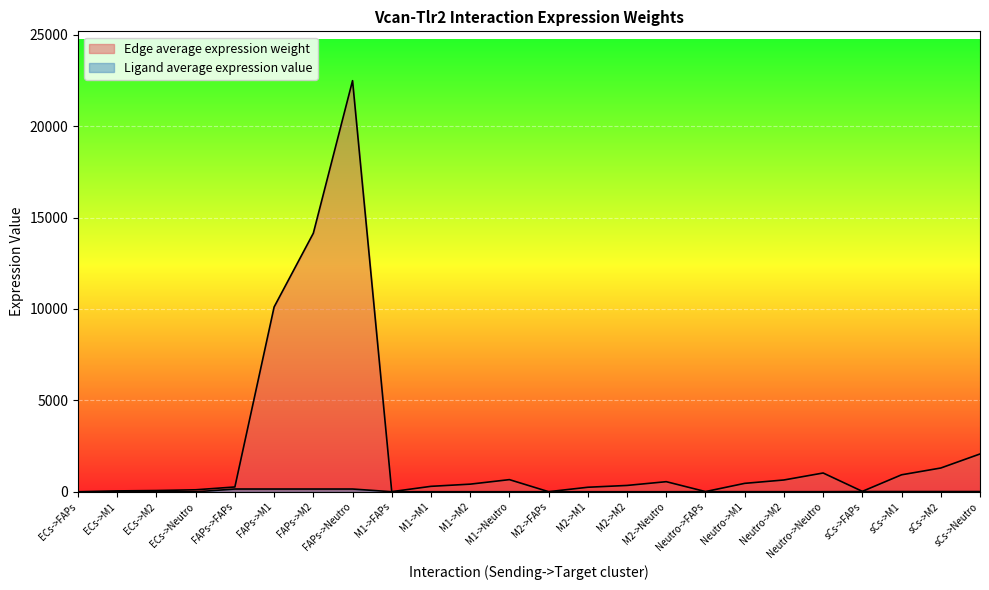

Rank the series at ECs->FAPs from highest to lowest value.

Edge average expression weight, Ligand average expression value